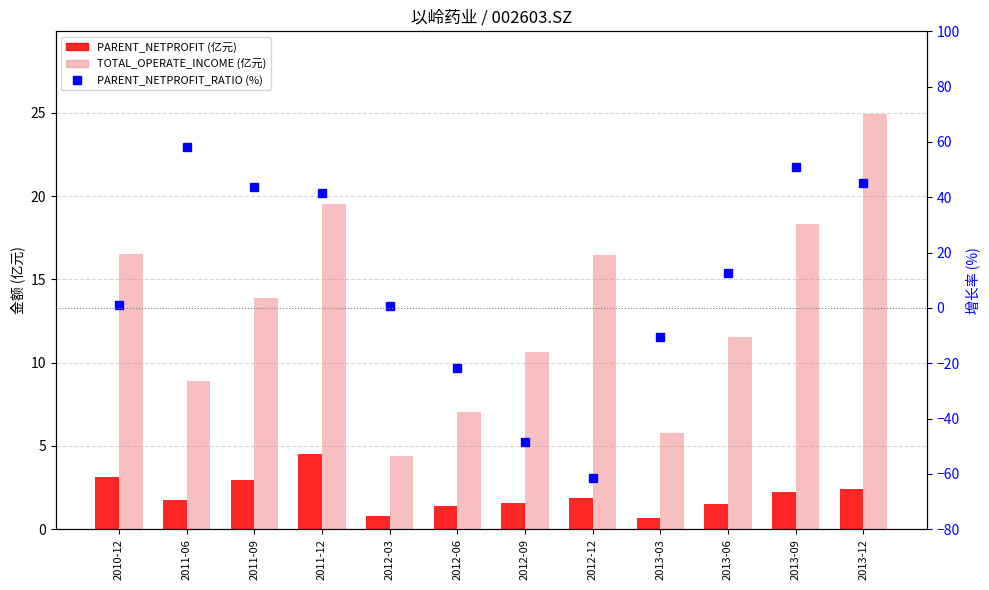

What are all the series names shown in the legend?

PARENT_NETPROFIT (亿元), TOTAL_OPERATE_INCOME (亿元), PARENT_NETPROFIT_RATIO (%)